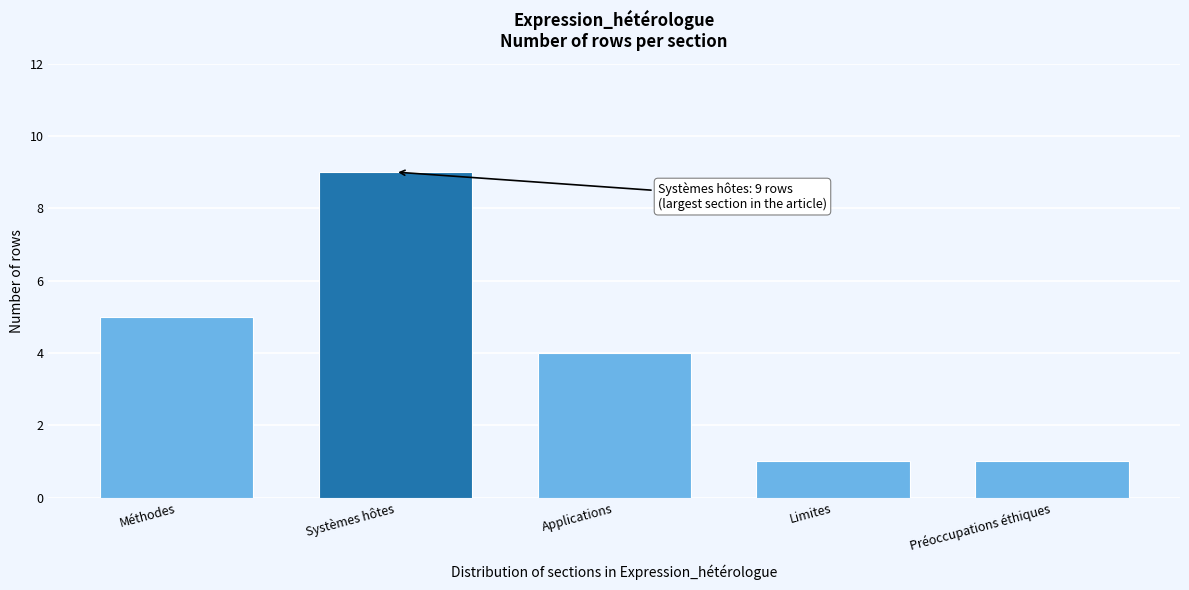

Reading right to left, transcribe all the data shown in this chart.

1	1	4	9	5